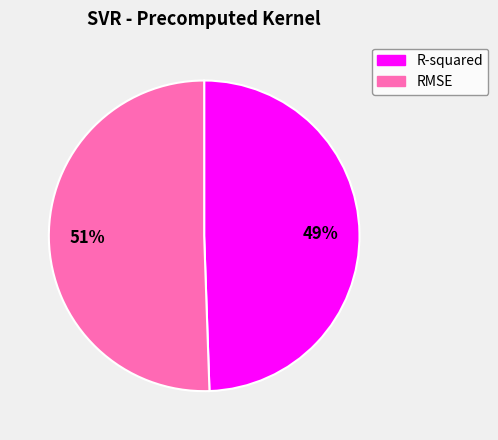

To the nearest percent, what is the combined percentage of R-squared and RMSE?

100%